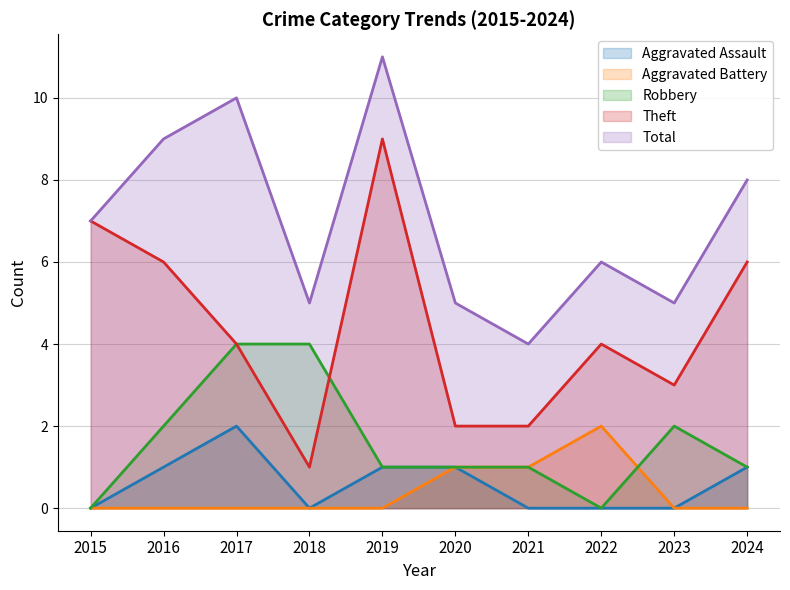

How many interior local valleys does the Total series have?

3